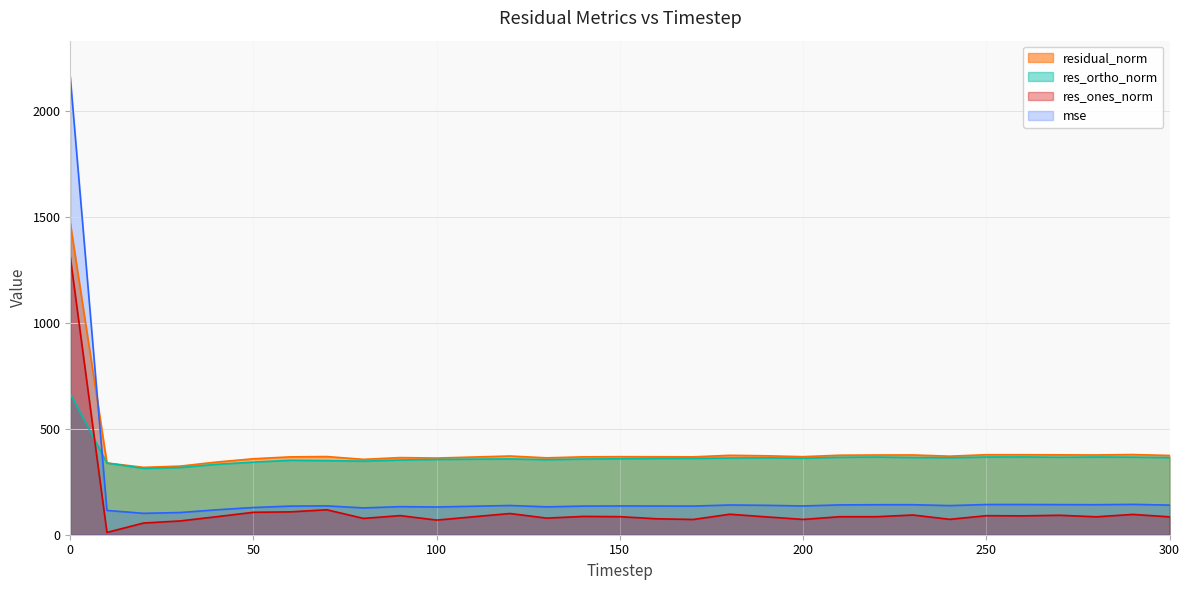

How many data points in res_ortho_norm are above 360?

16